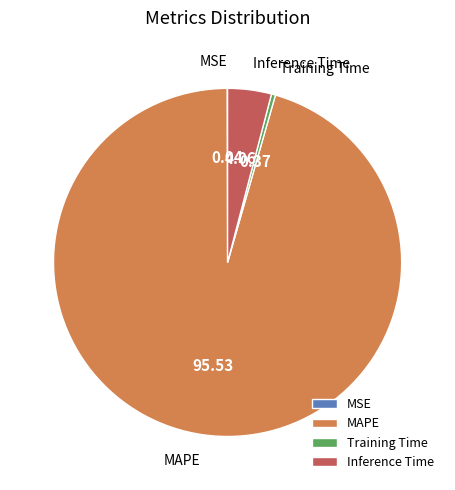

Between Inference Time and Training Time, which is larger?

Inference Time